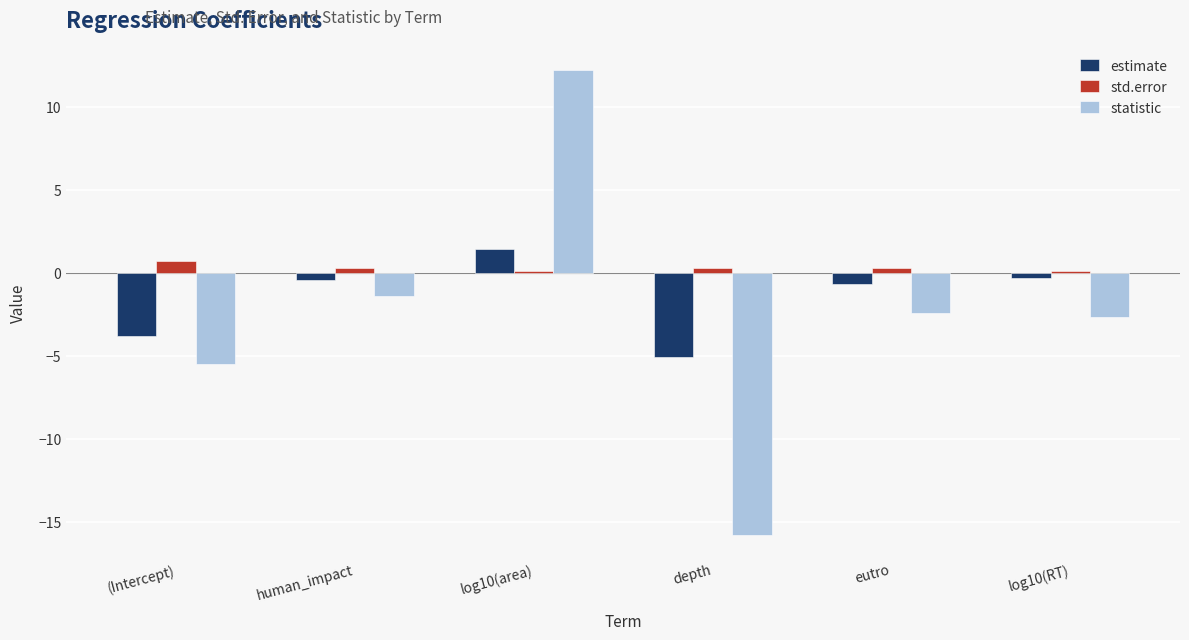

What is the value of the statistic bar at the 3rd from the left?

12.2